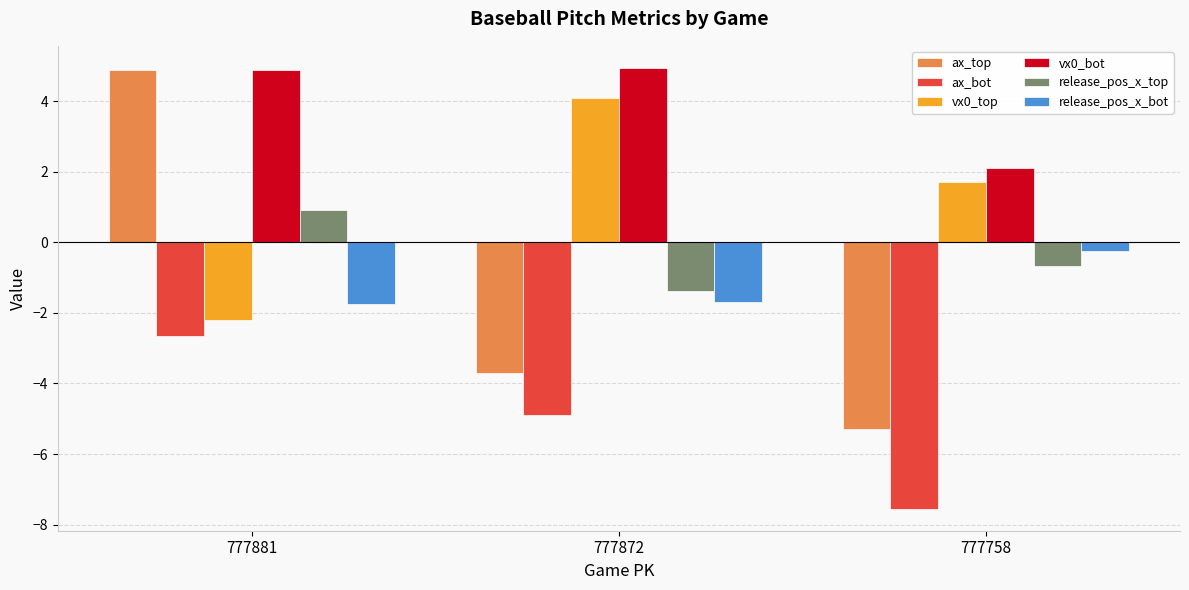

The ax_top series shows -5.3 at 777758. True or false?

True